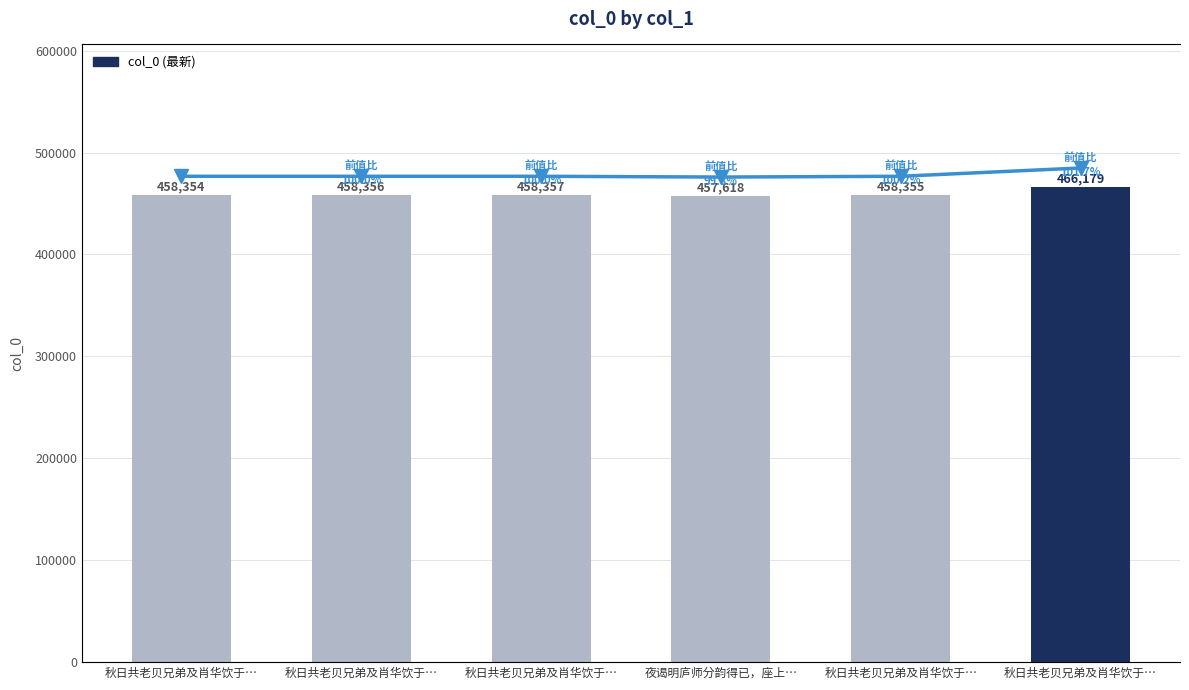

The value at 秋日共老贝兄弟及肖华饮于… is 297647. True or false?

False